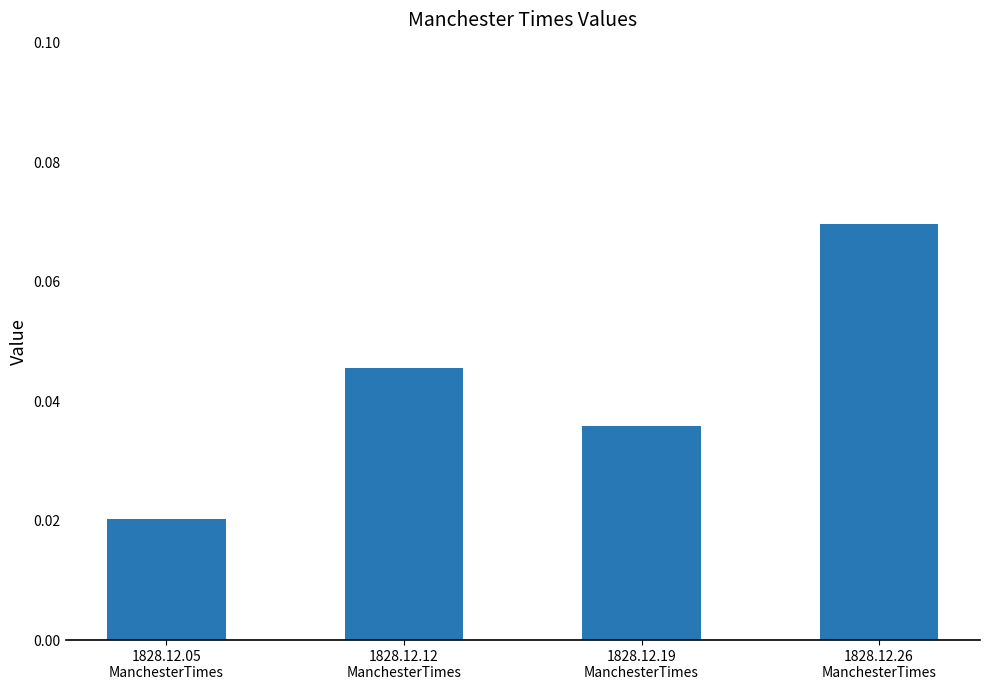

How many values are between 0 and 1?

4